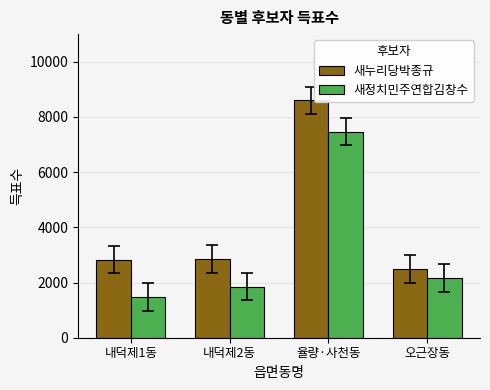

At 율량·사천동, list the series in order from smallest to largest.

새정치민주연합김창수, 새누리당박종규